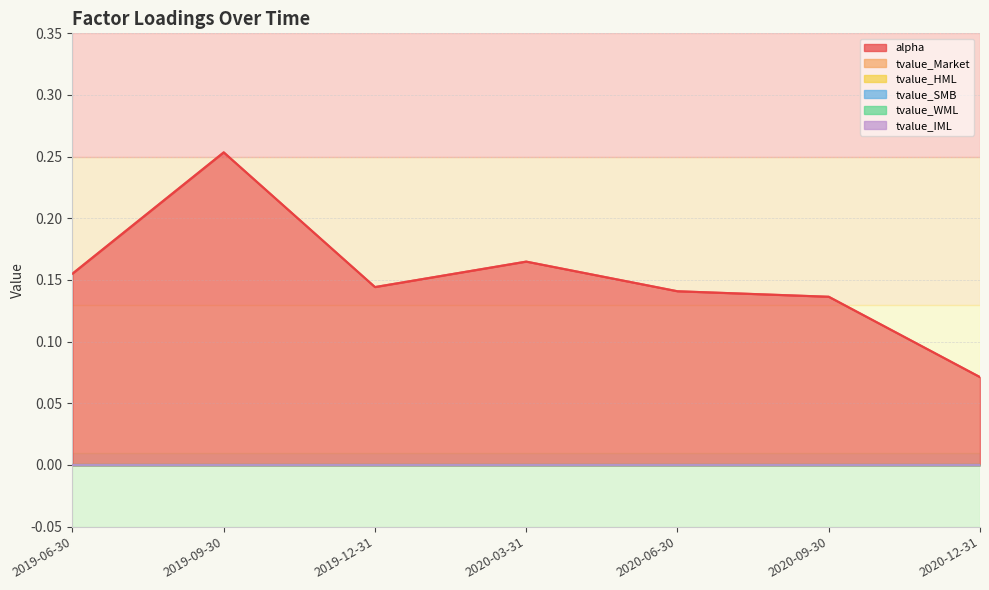

The value of alpha at 2020-06-30 is 0.1. True or false?

True